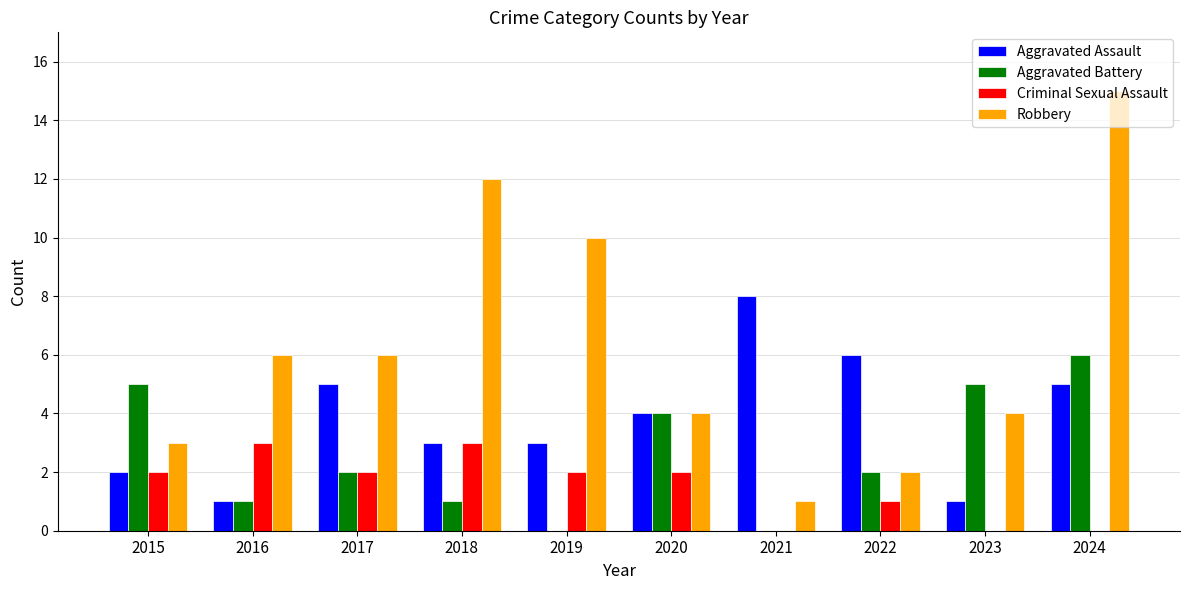

What is the highest value of the Criminal Sexual Assault series?

3